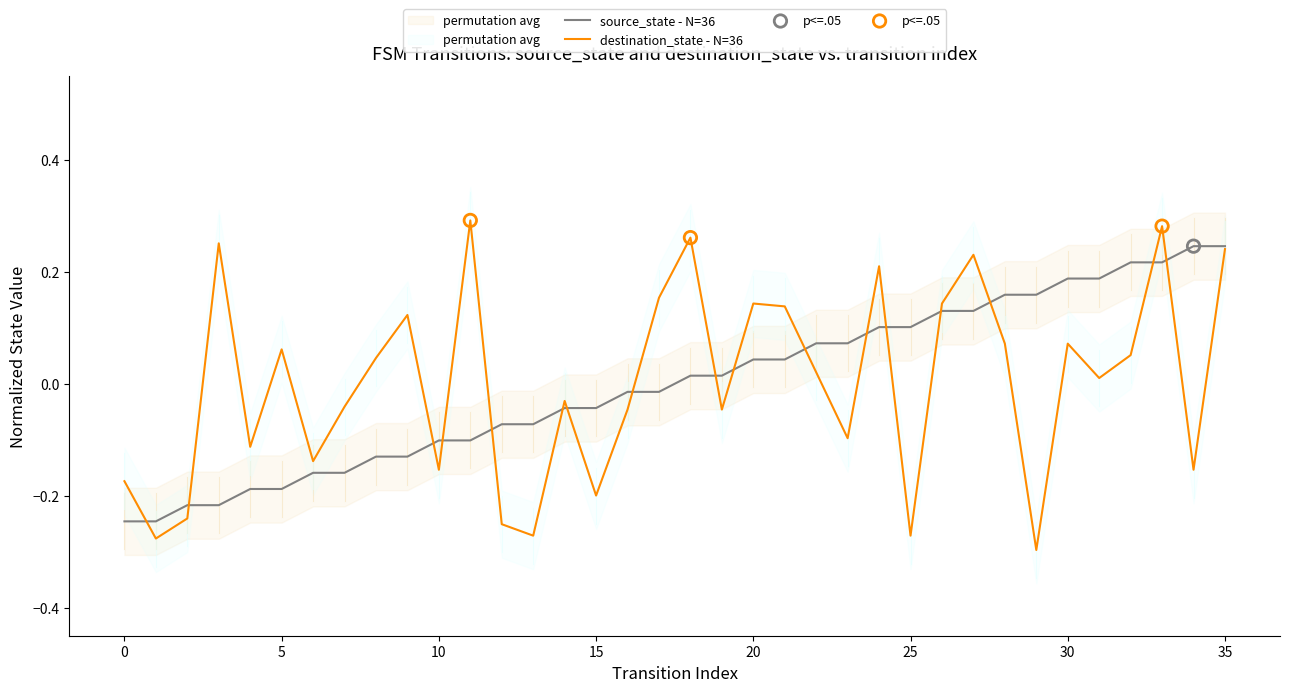

Which series has the widest spread of Y values?

destination_state - N=36